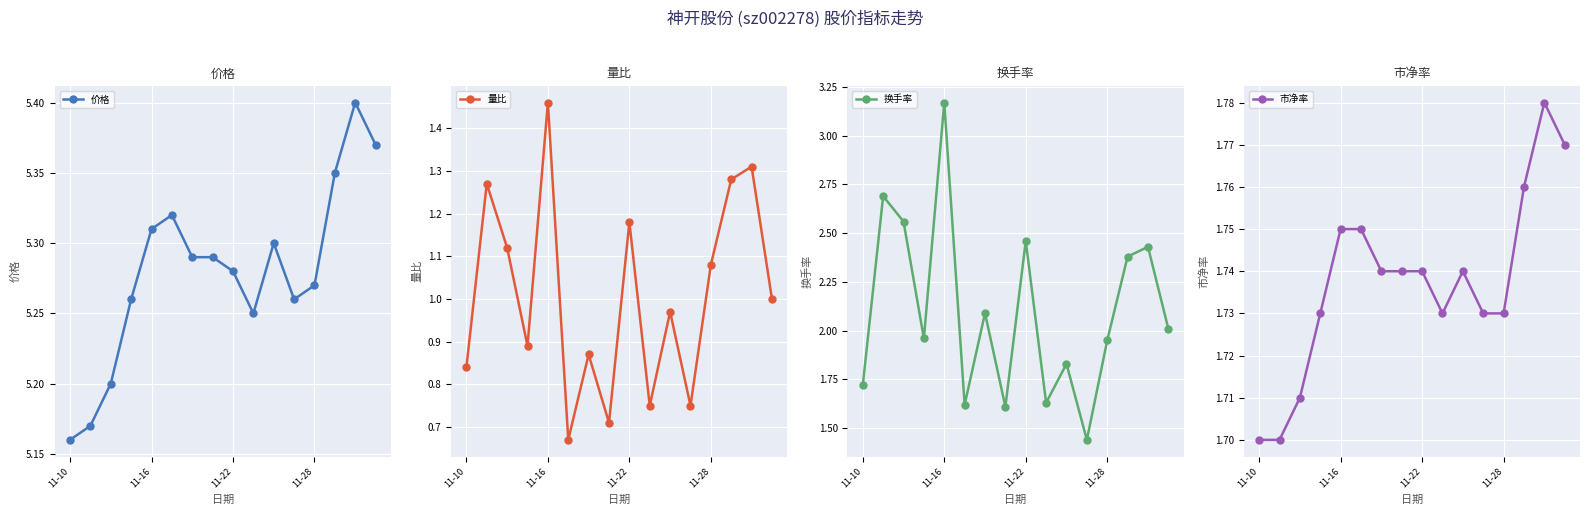

What is the greatest value displayed?

5.4